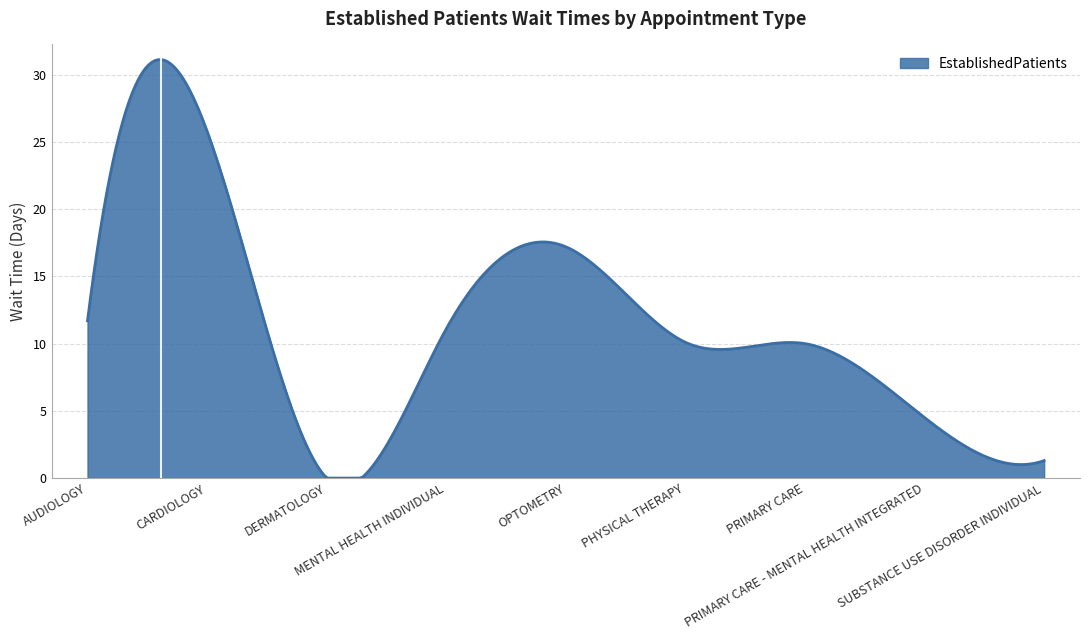

What is the greatest value displayed?

31.1